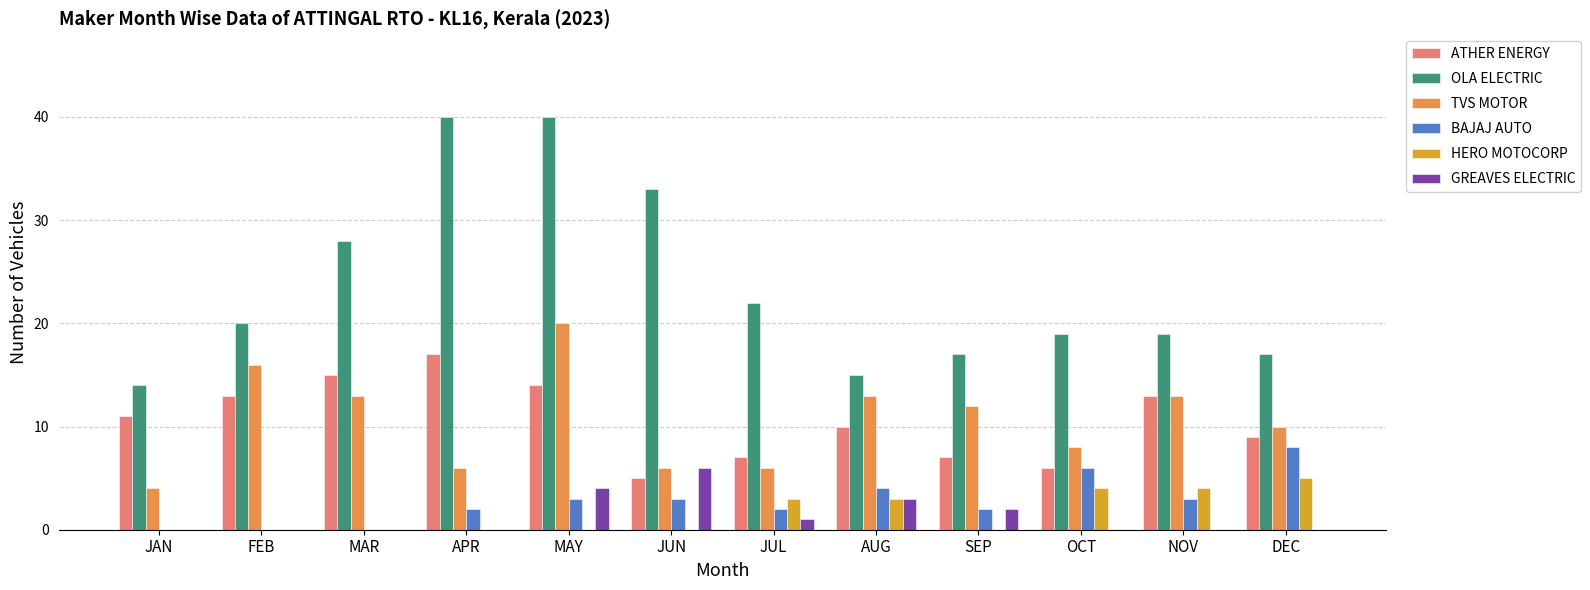

What is the sum of the OLA ELECTRIC values at OCT and JUL?

41